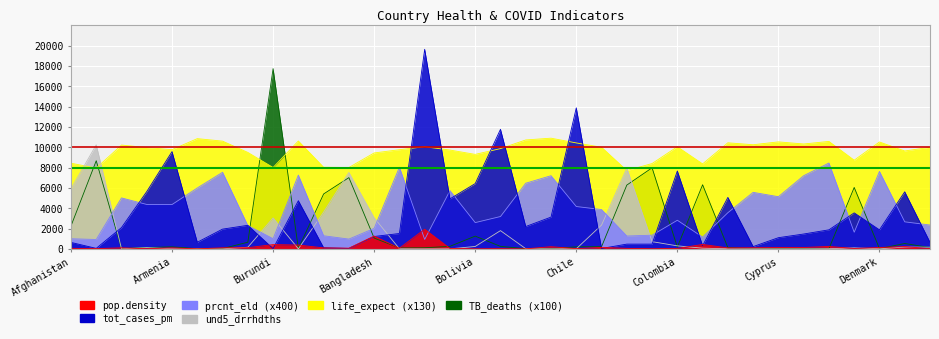

How many categories are shown in the chart?

35